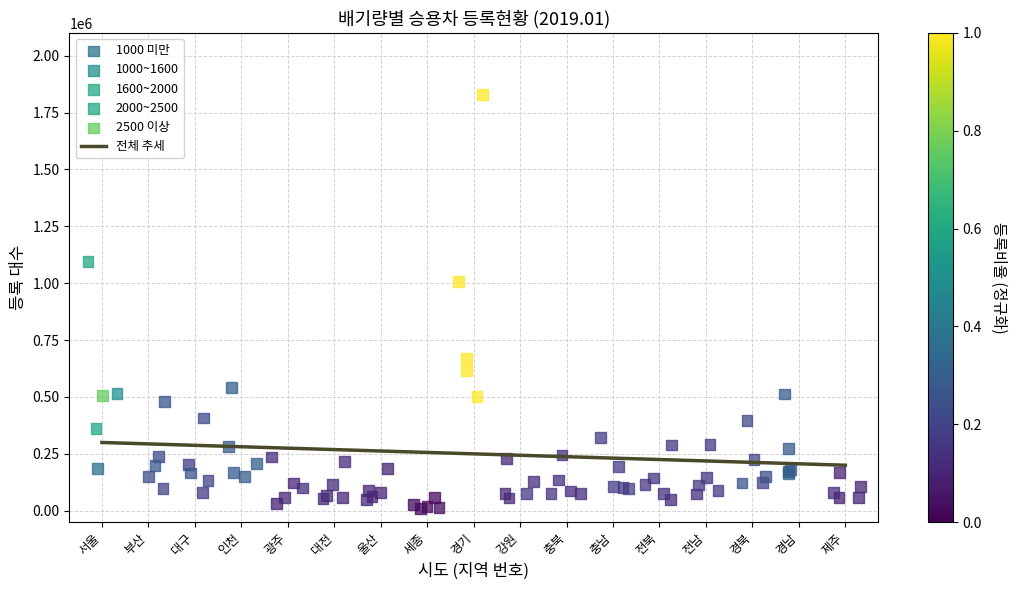

Which series contains the highest Y value?

1600~2000